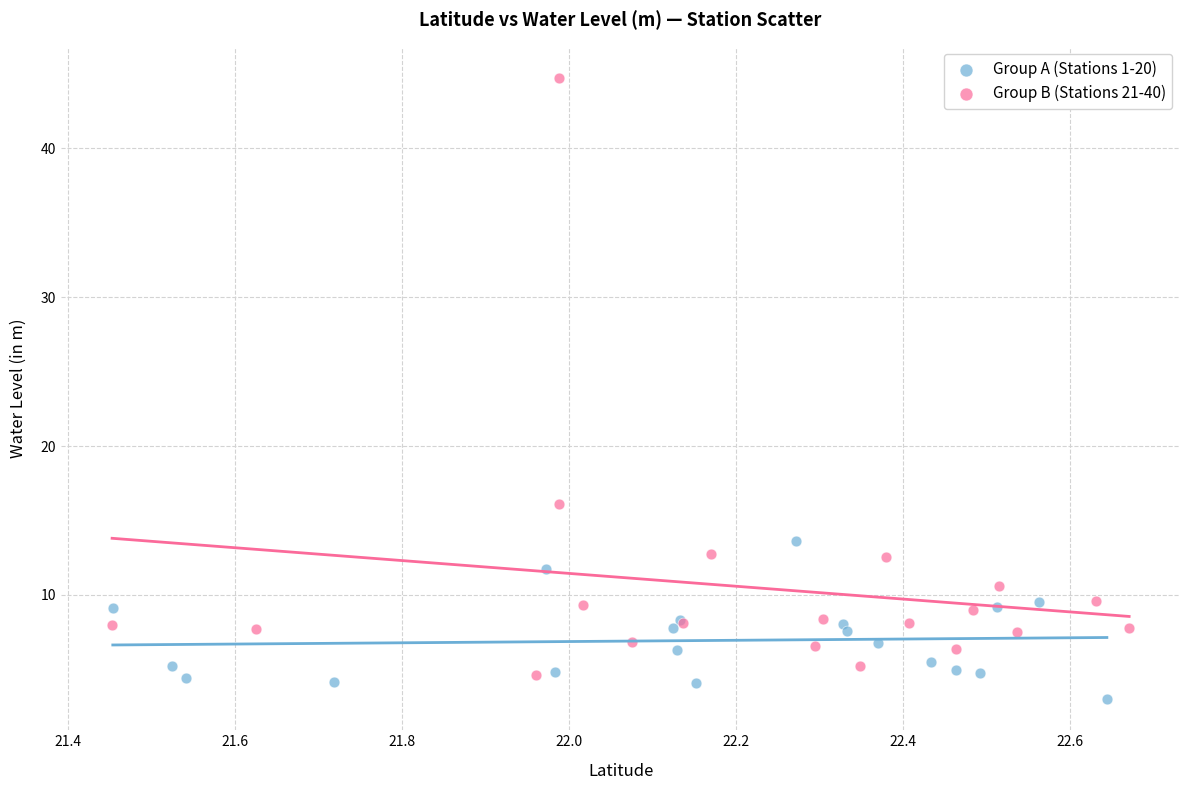

Which series has the largest Y range (max minus min)?

Group B (Stations 21-40)